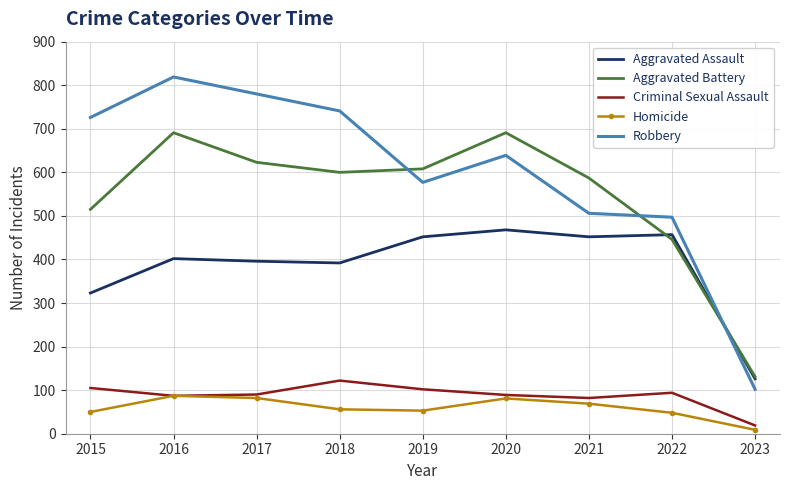

True or false: Criminal Sexual Assault and Robbery intersect in this chart.

False